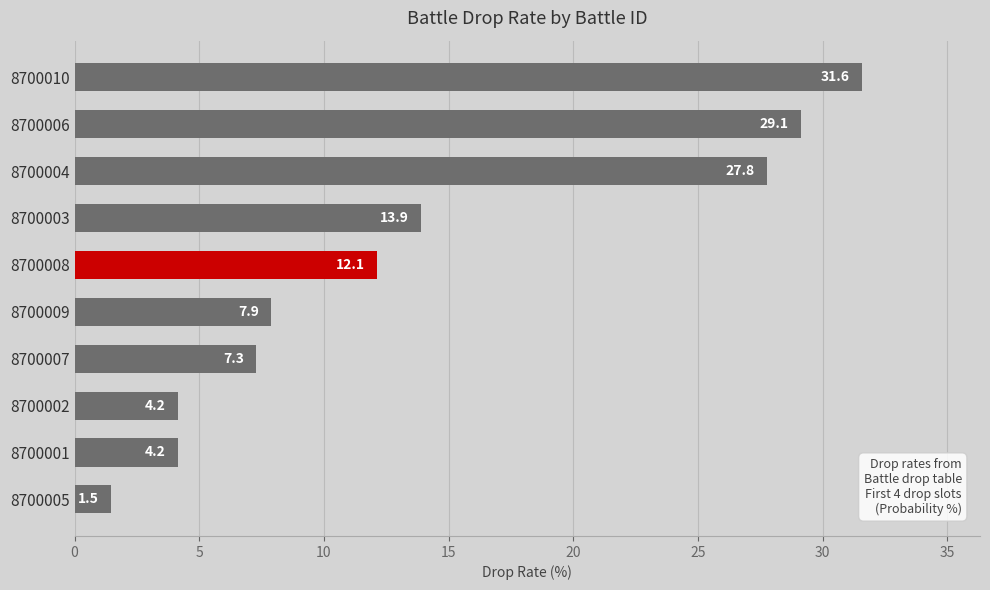

What is the greatest value displayed?

31.6